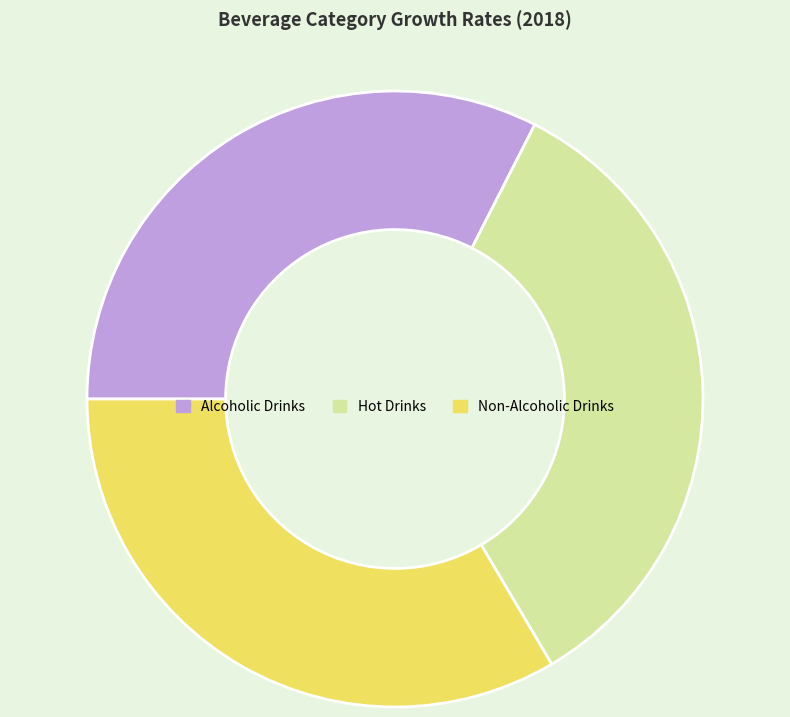

Rank the categories by value from lowest to highest.

Alcoholic Drinks, Non-Alcoholic Drinks, Hot Drinks